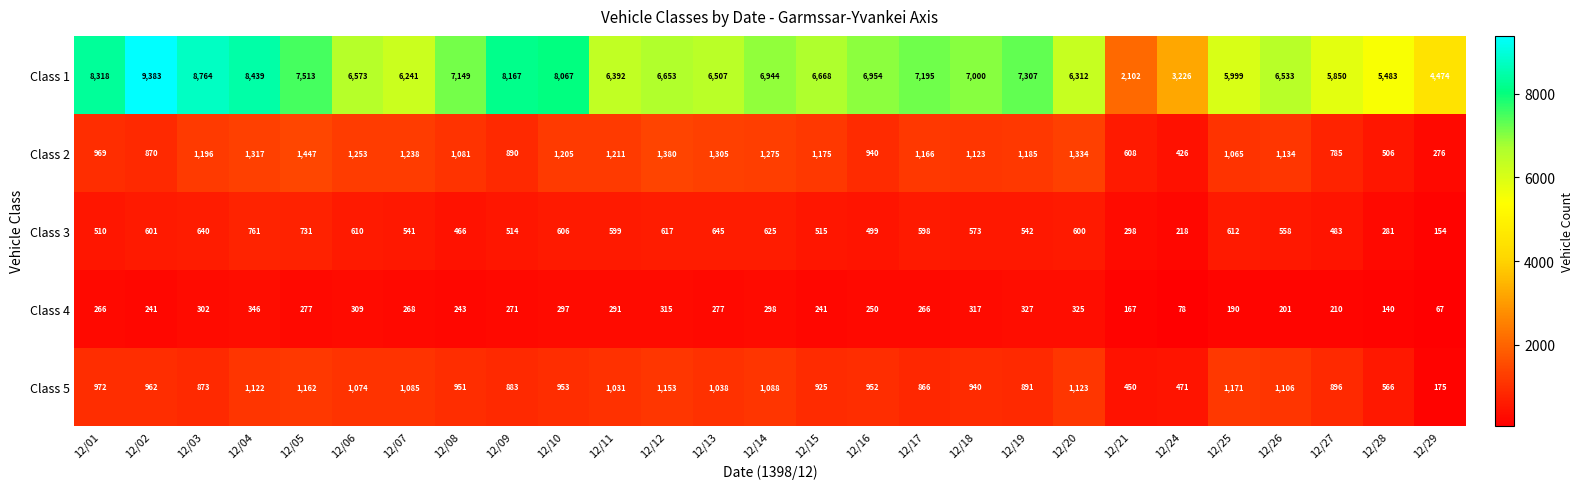

Which series has the largest range (max minus min)?

Class 1